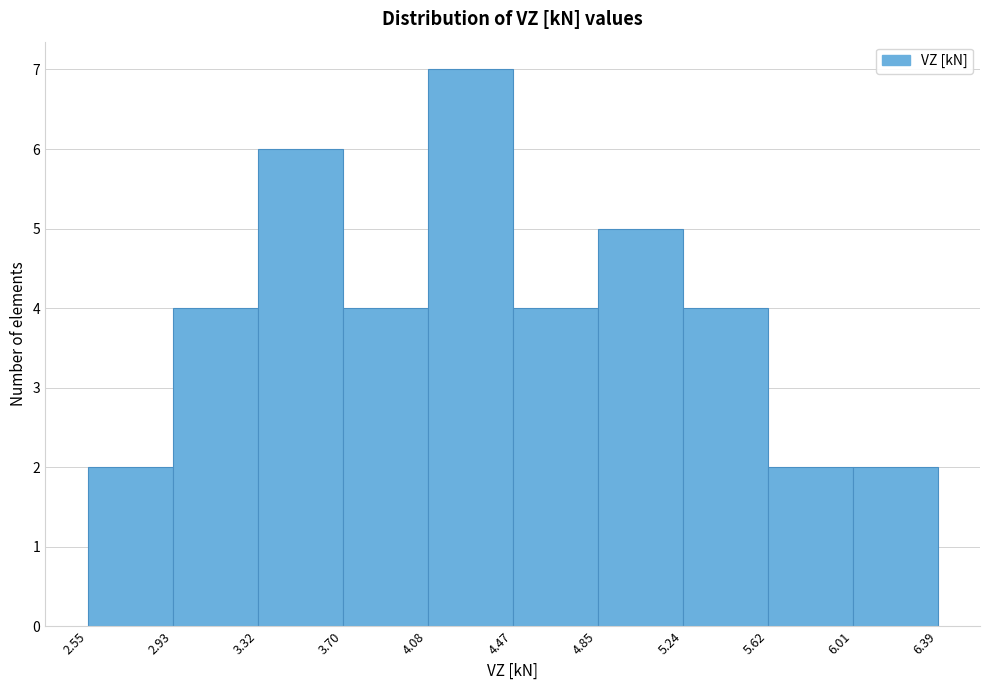

Reading left to right, list every bar in this chart as the range it spans on the x-axis followed by its height. The values are not printed on the chart, so give them approximately, as read against the axis.

2.55 to 2.93: 2
2.93 to 3.32: 4
3.32 to 3.70: 6
3.70 to 4.08: 4
4.08 to 4.47: 7
4.47 to 4.85: 4
4.85 to 5.24: 5
5.24 to 5.62: 4
5.62 to 6.01: 2
6.01 to 6.39: 2